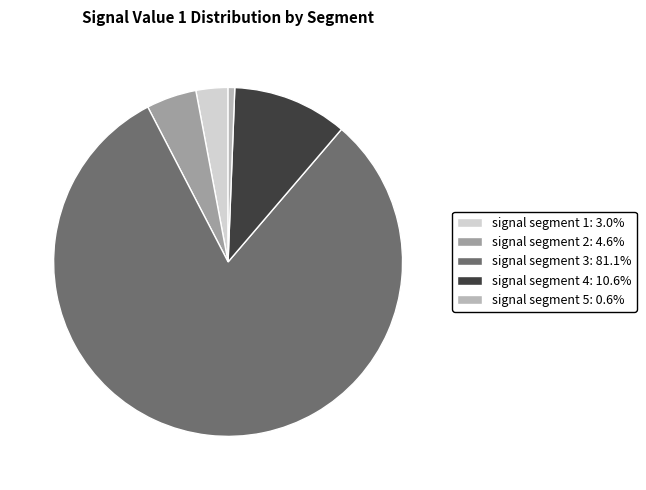

How many segments does this pie chart have?

5